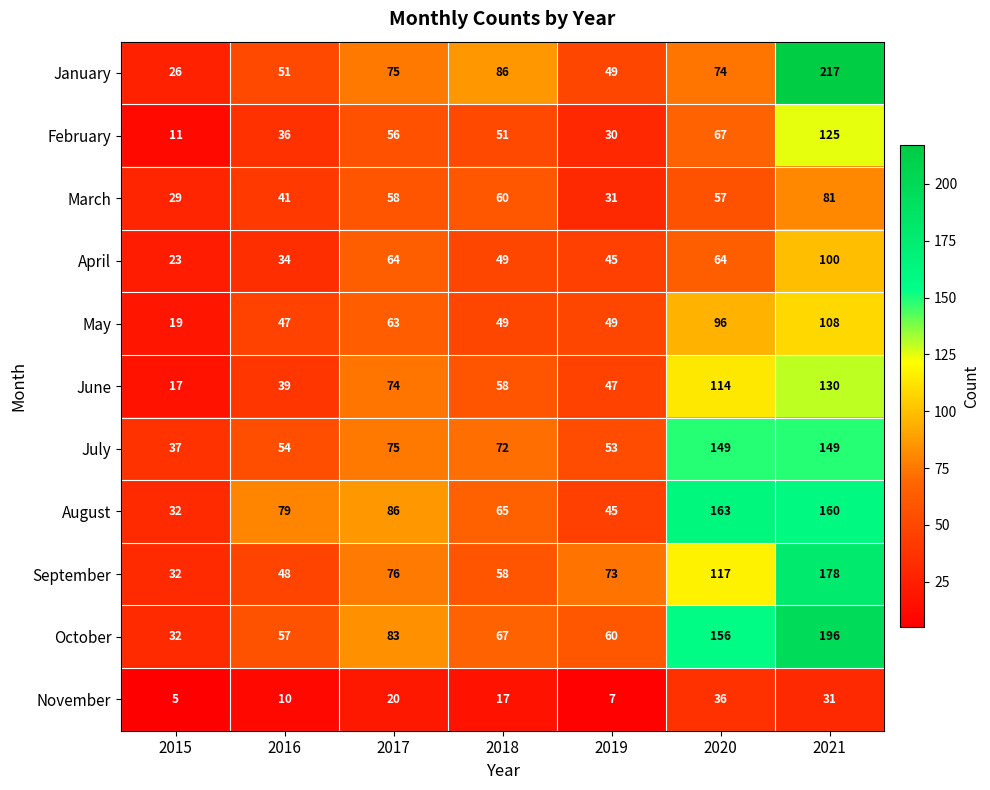

Between 2018 and 2019, which series saw the biggest shift?

January